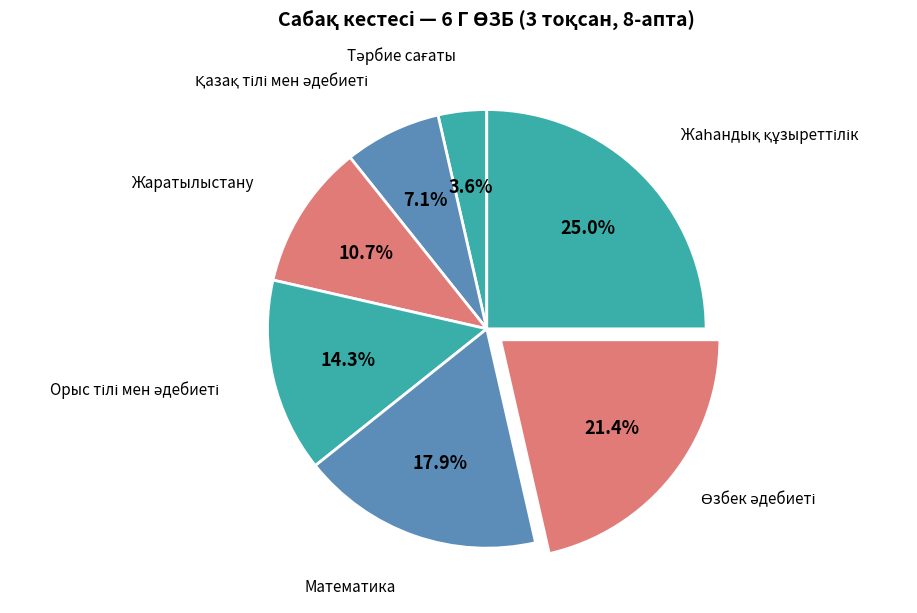

What is the largest slice in the pie chart?

Жаһандық құзыреттілік